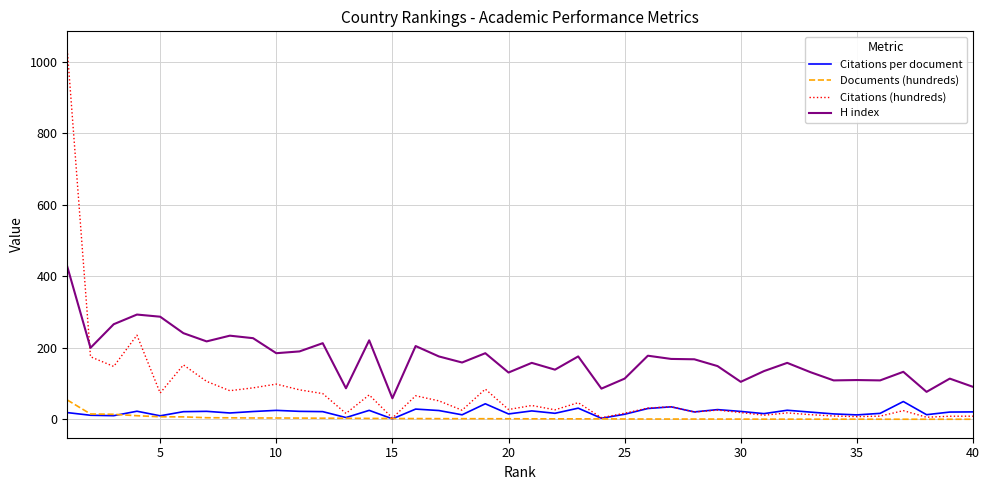

Which series has the widest spread of values?

Citations (hundreds)